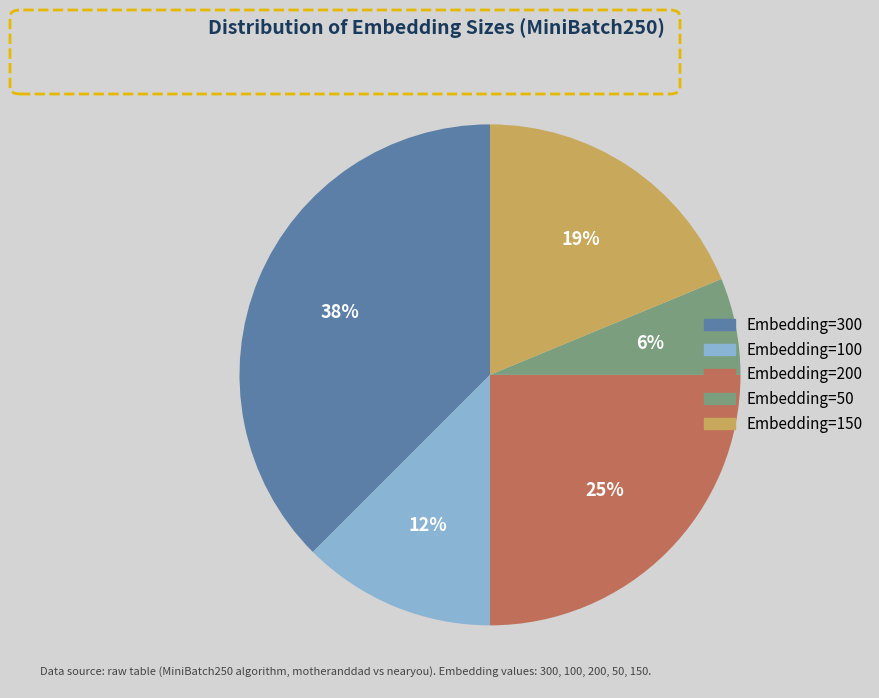

True or false: Embedding=50 accounts for 6% of the total.

True